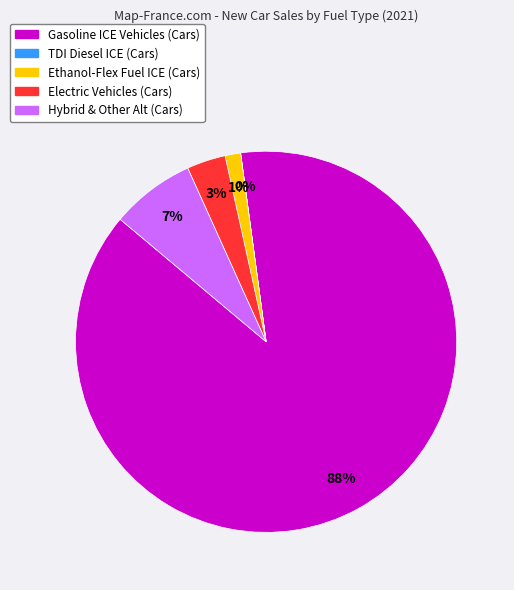

Is it true that Gasoline ICE Vehicles (Cars) is 74% of the pie?

False